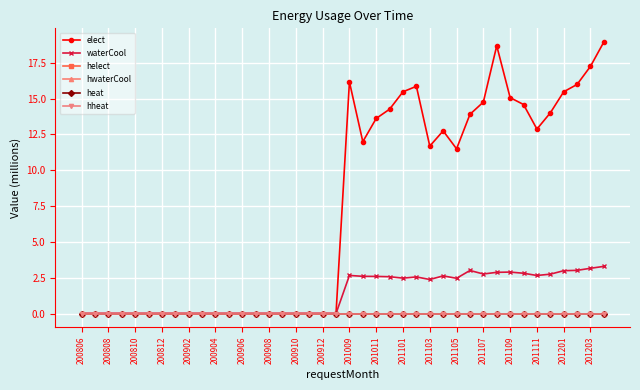

What is the greatest value displayed?

19.0